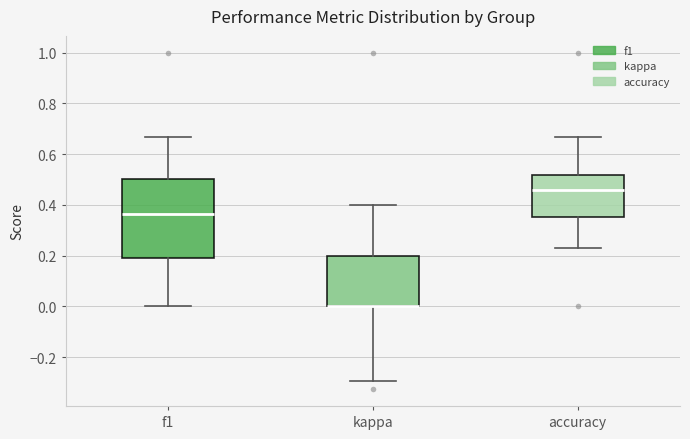

Reading left to right, read every box against the y-axis: the position of its median line, the range the box covers, and the ends of its whiskers. The values are not printed on the chart, so give them approximately, as read against the axis.

f1: median 0.36, box 0.18 to 0.50, whiskers 0.00 to 0.66
kappa: median 0.00 (drawn on the box's lower edge), box 0.00 to 0.20, whiskers -0.30 to 0.40
accuracy: median 0.46, box 0.36 to 0.52, whiskers 0.24 to 0.66